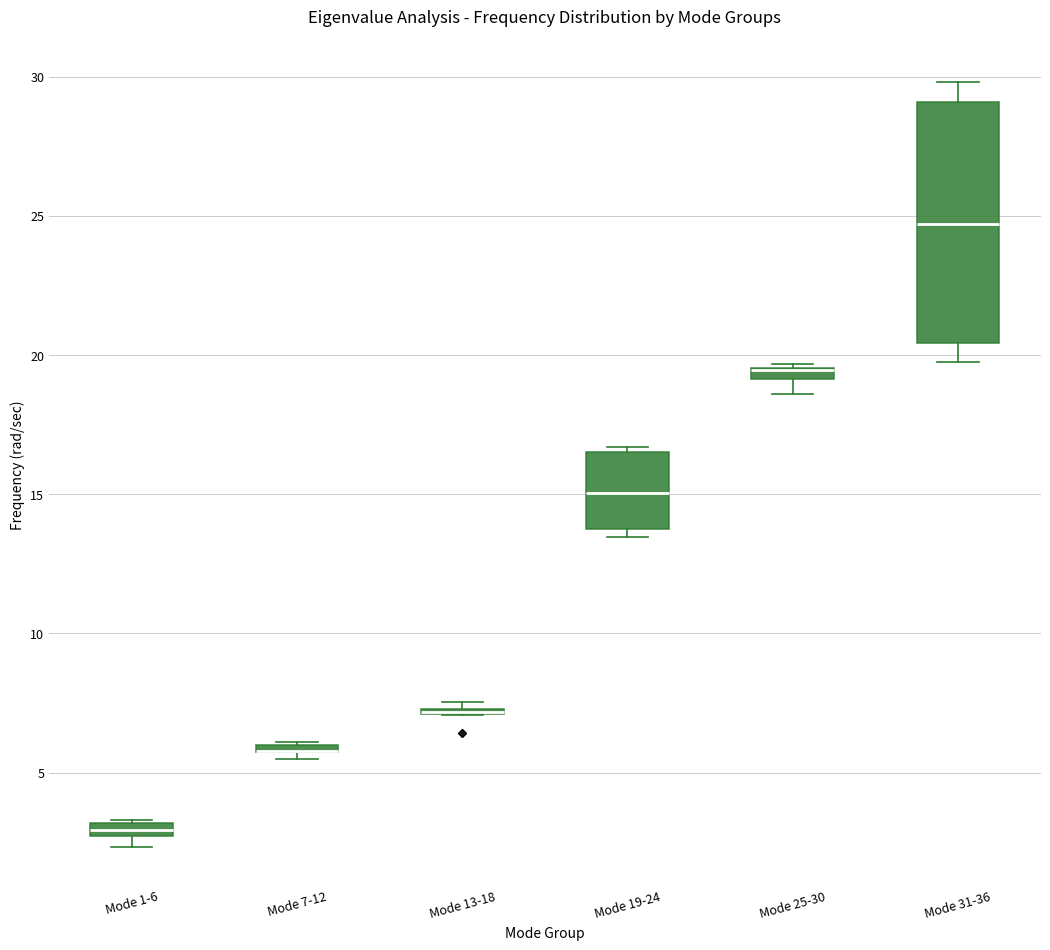

Where does the median line of the box for Mode 19-24 sit on the y-axis? The values are not printed on the chart, so give them approximately, as read against the axis.

15.0